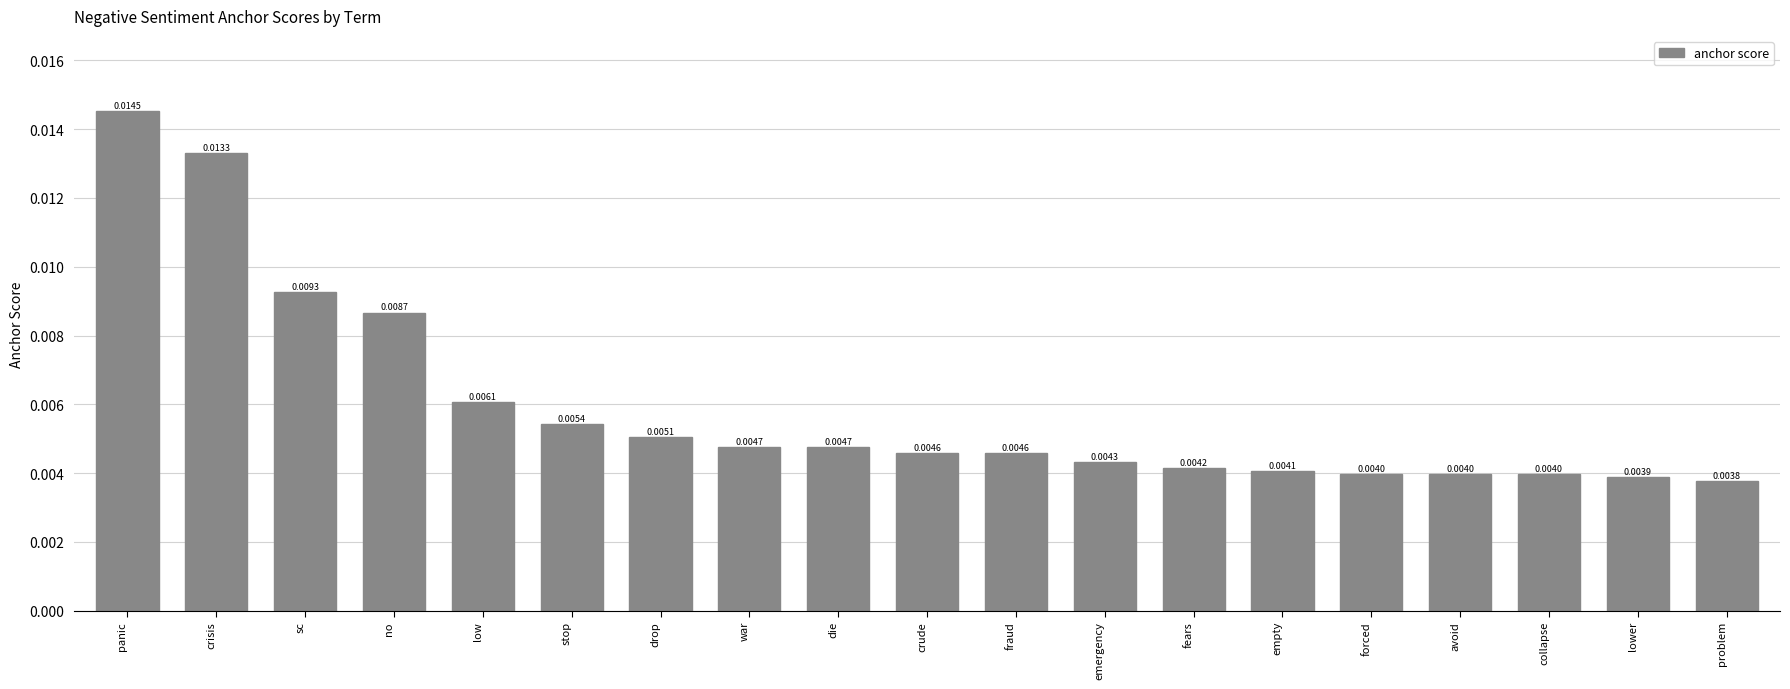

Between emergency and lower, which is larger?

emergency